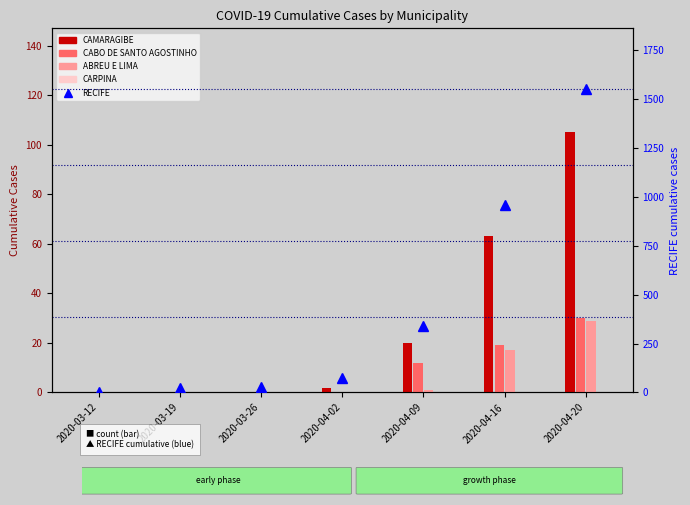

What is the value of the CABO DE SANTO AGOSTINHO bar at the 7th from the left?

30